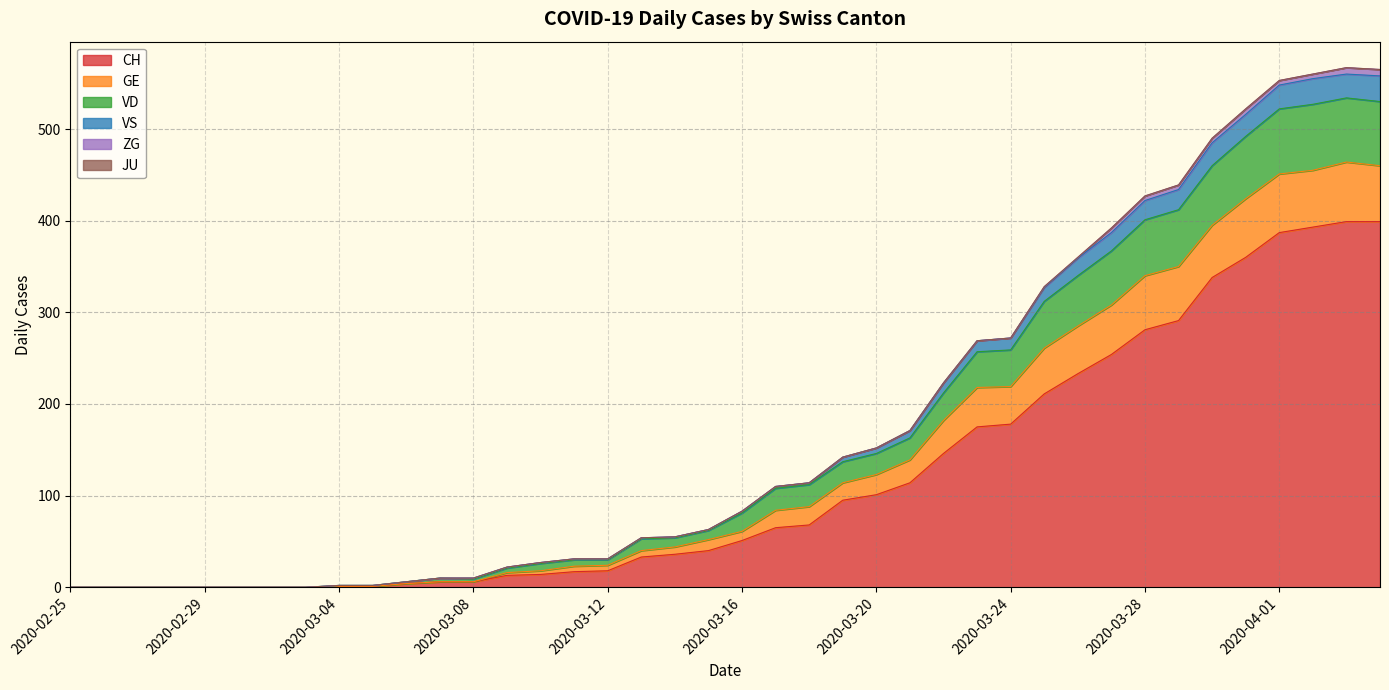

What is the highest value of the CH series?

399